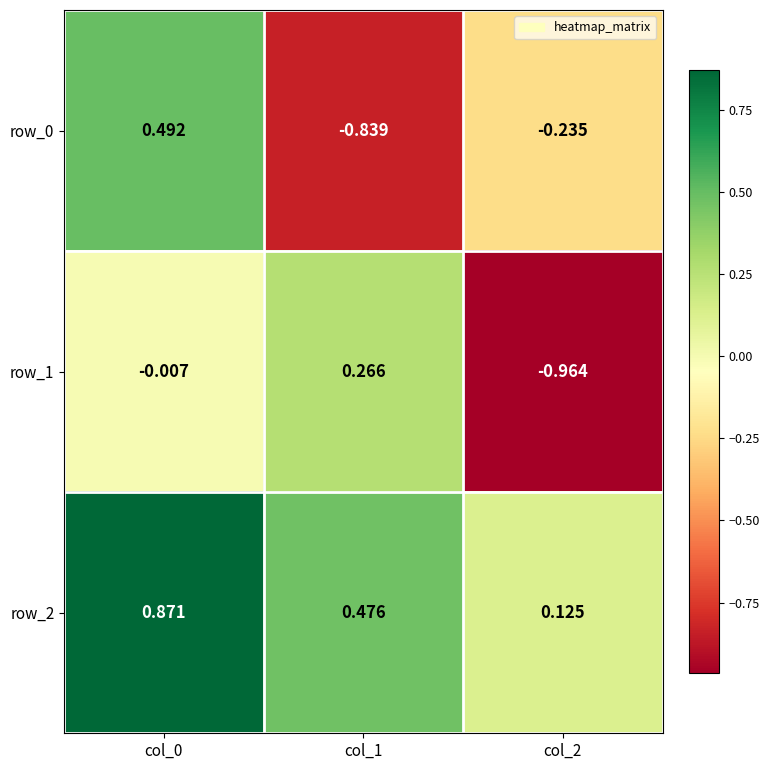

Is the value of row_2 at col_2 greater than the value of row_0 at col_2?

Yes